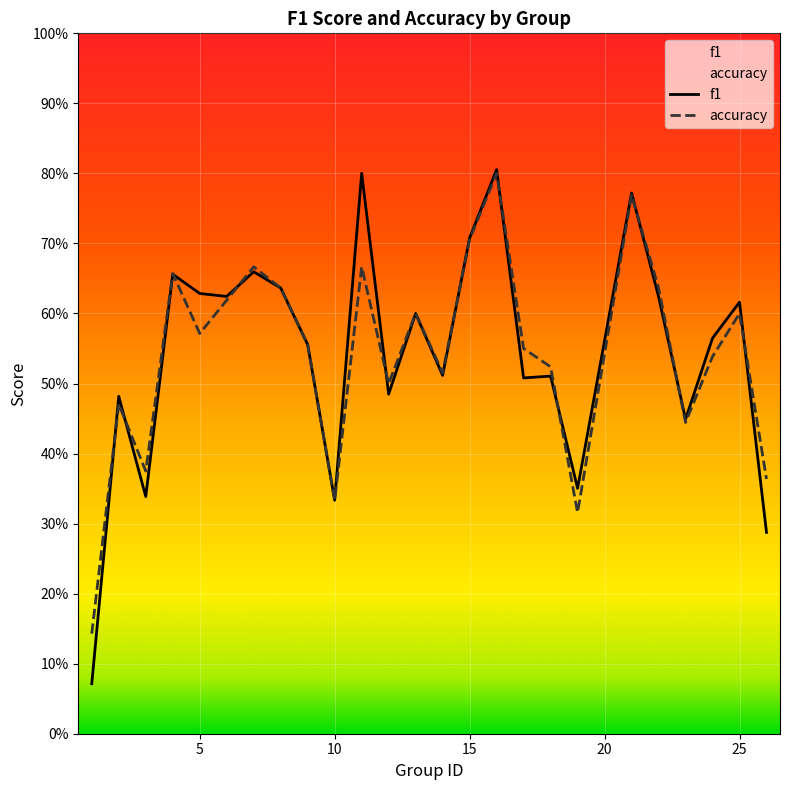

How many data points does each series have?

25